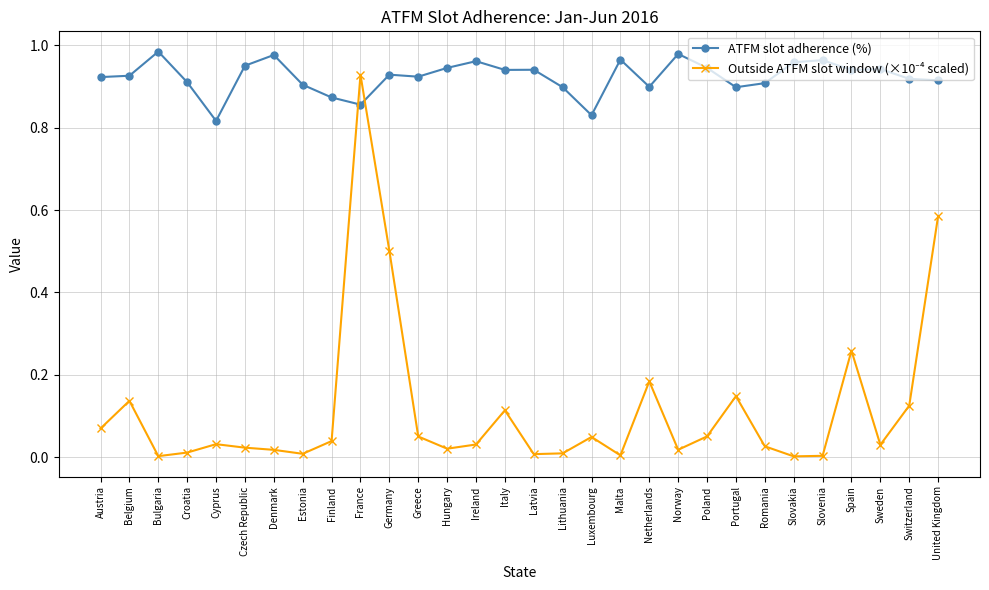

What is the label of the 5th point from the right?

Slovenia